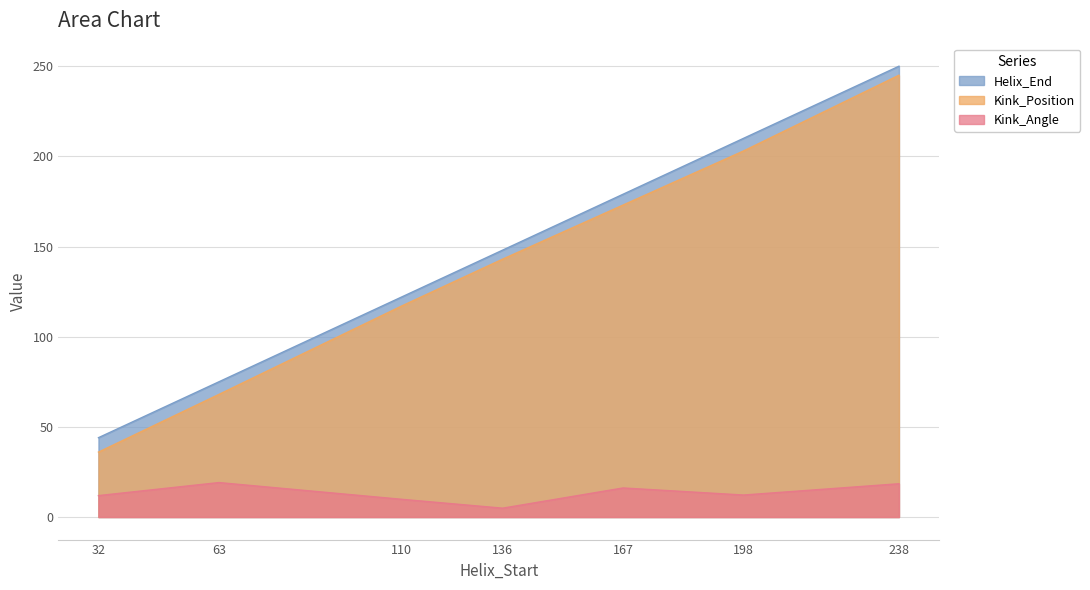

Count the Kink_Position values in the range 68 to 203.

5